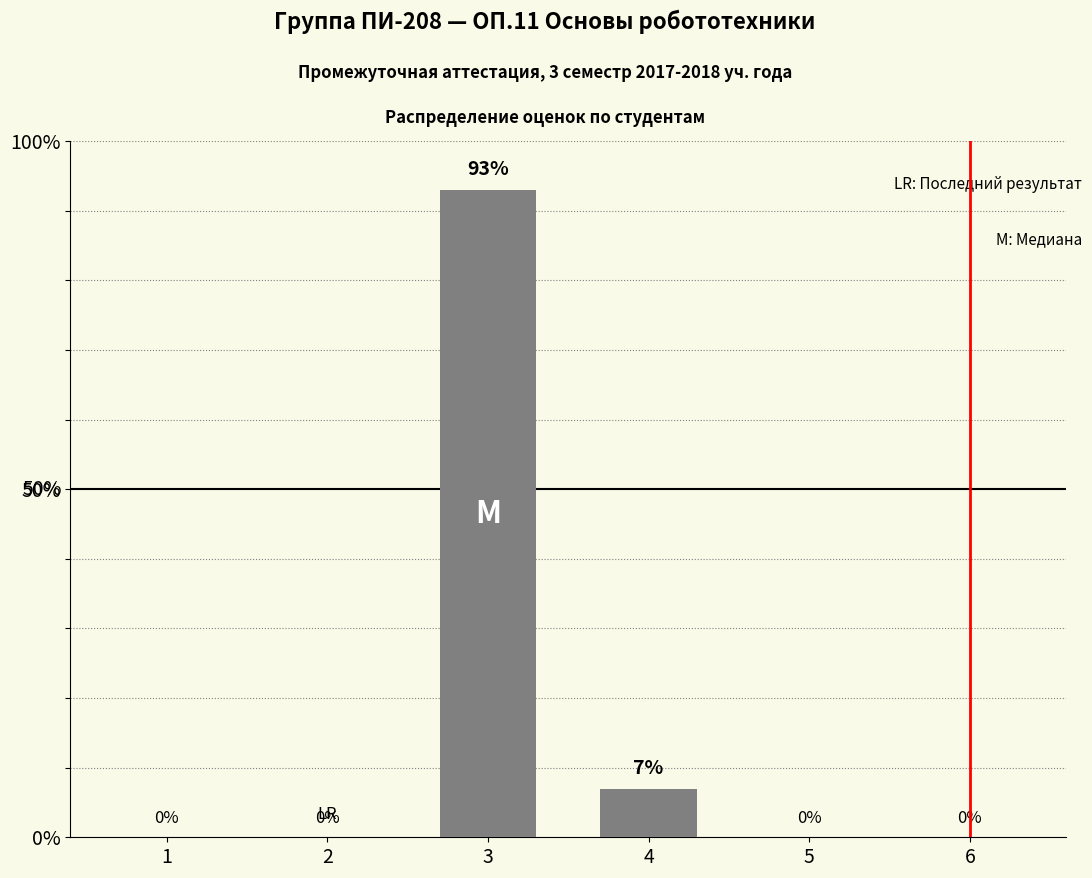

What is the change in value from 3 to 6?

-93